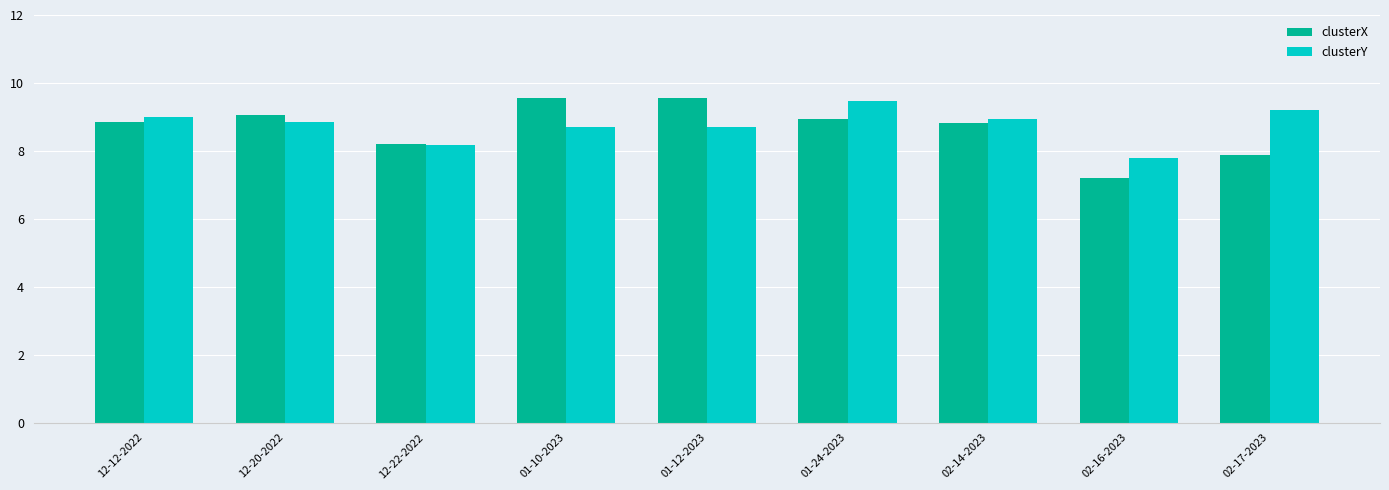

What is the difference between the highest and lowest values at 02-17-2023?

1.3